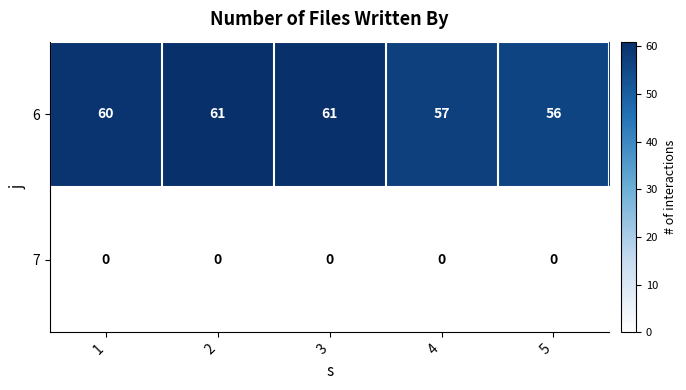

List the series in order of their peak value, lowest first.

7, 6